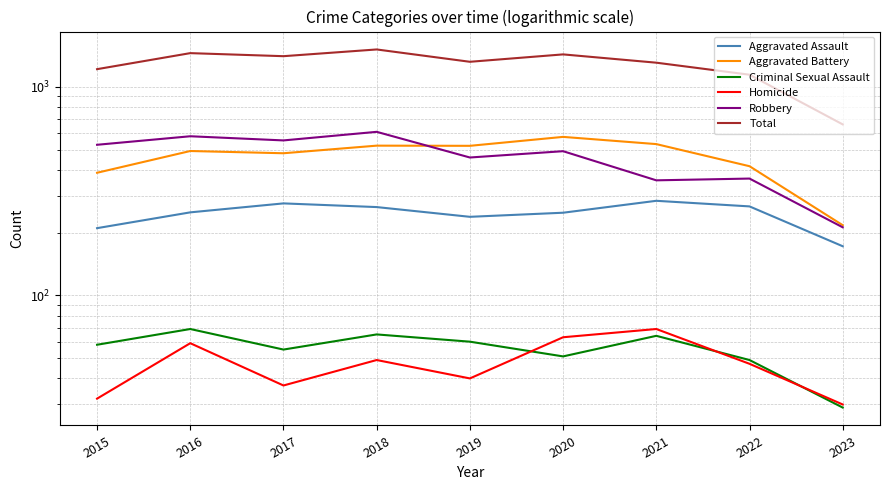

Which label corresponds to the largest value in the chart?

2018